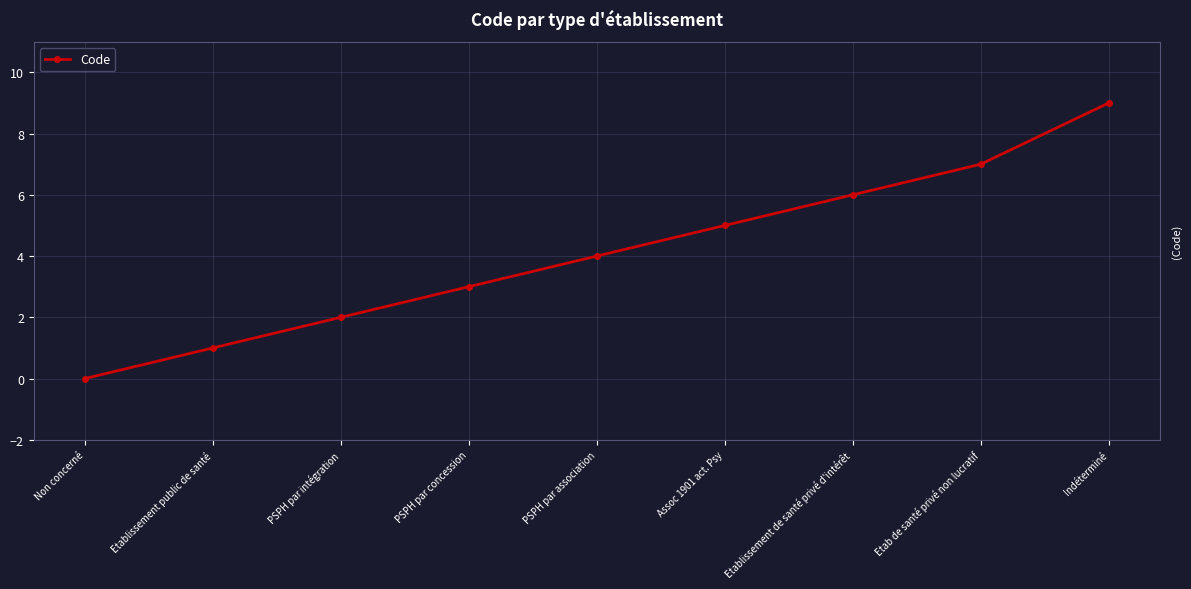

Which has a higher value, Indéterminé or Etablissement de santé privé d'intérêt?

Indéterminé